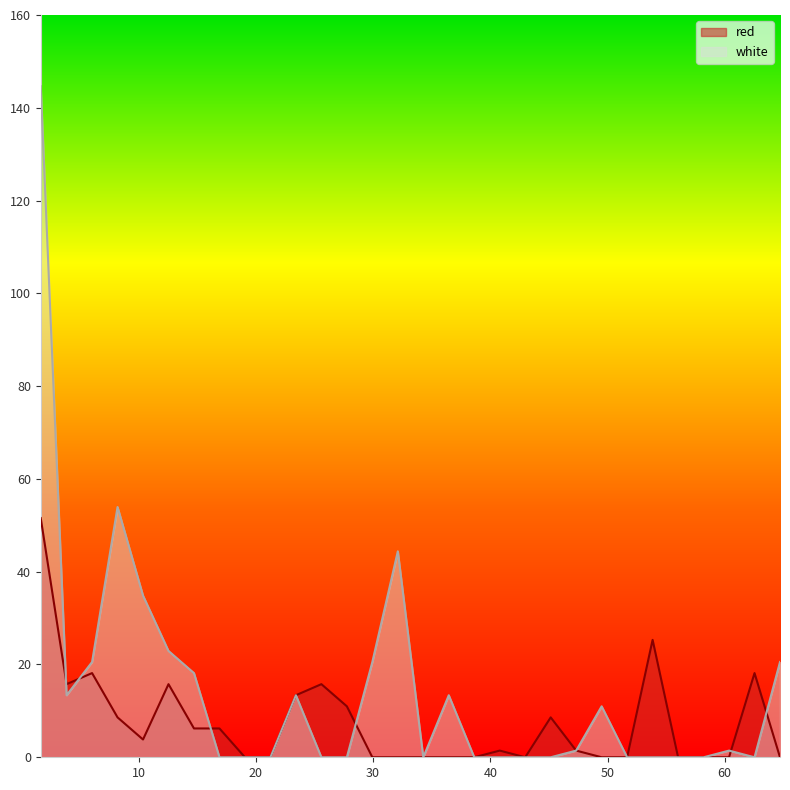

List the series in order of their overall mean, lowest first.

red, white